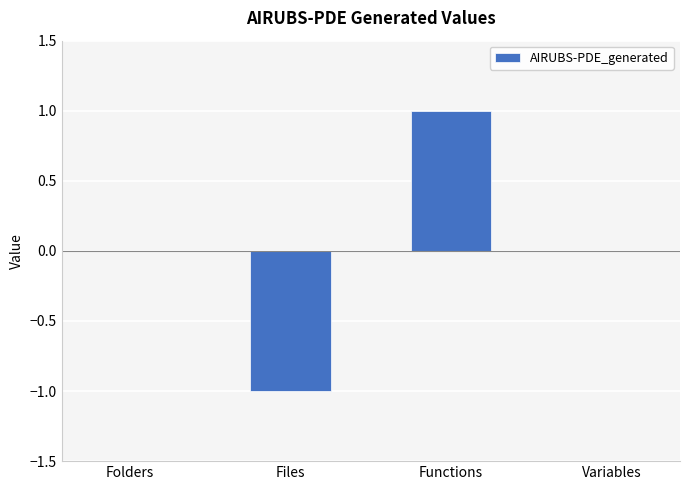

Which has a higher value, Files or Variables?

Variables